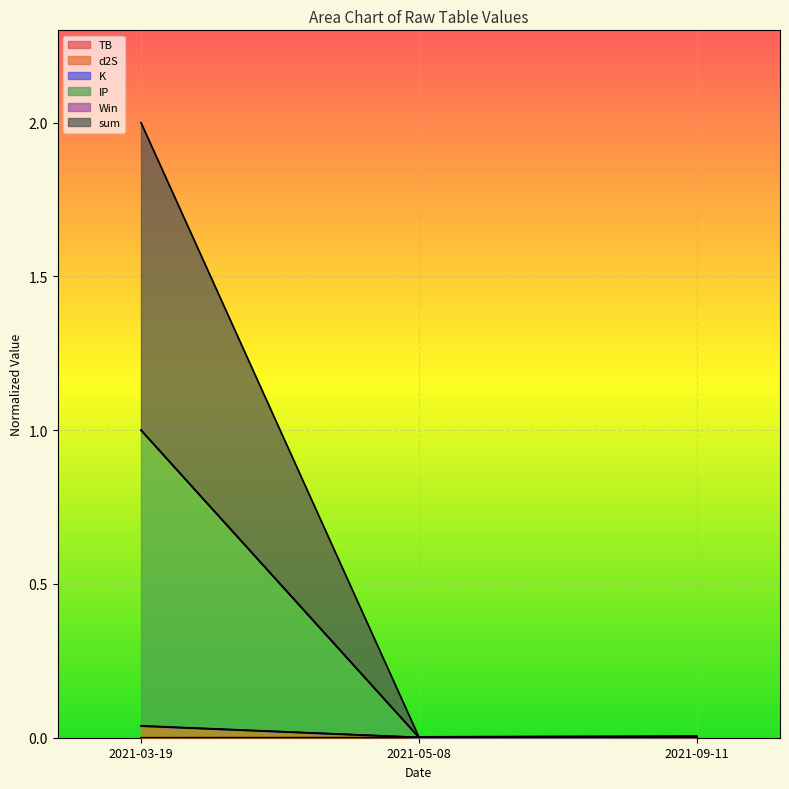

What is the label of the 1st point from the right?

2021-09-11